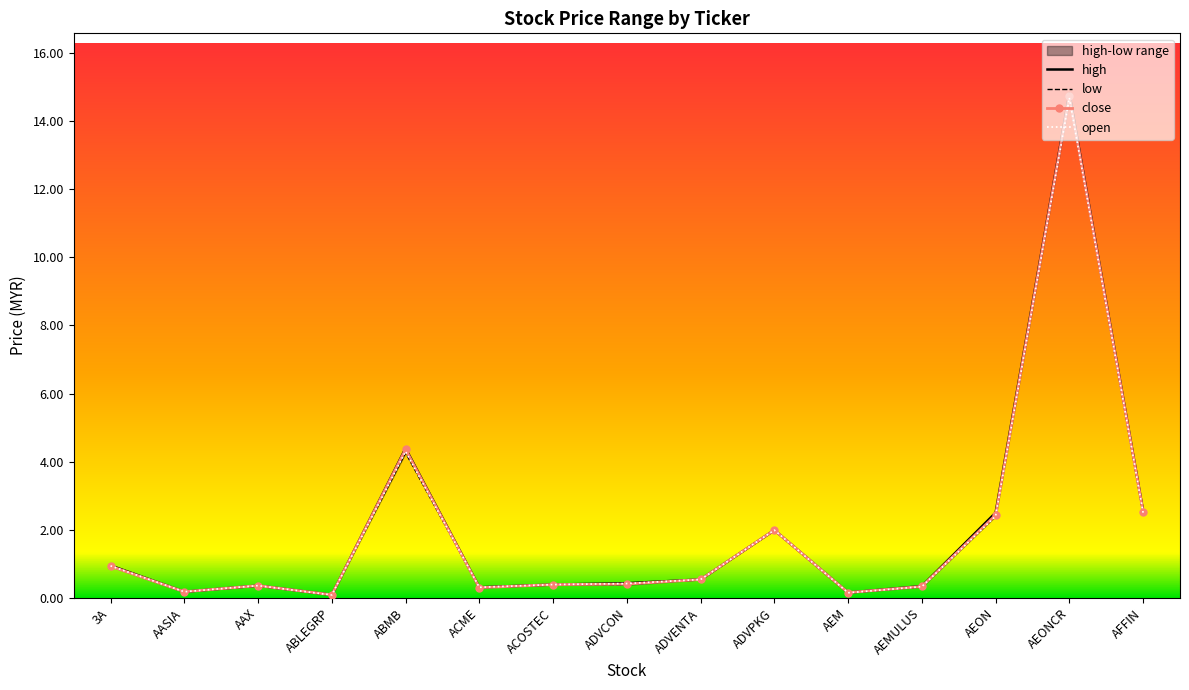

What position from the left is AEMULUS?

12